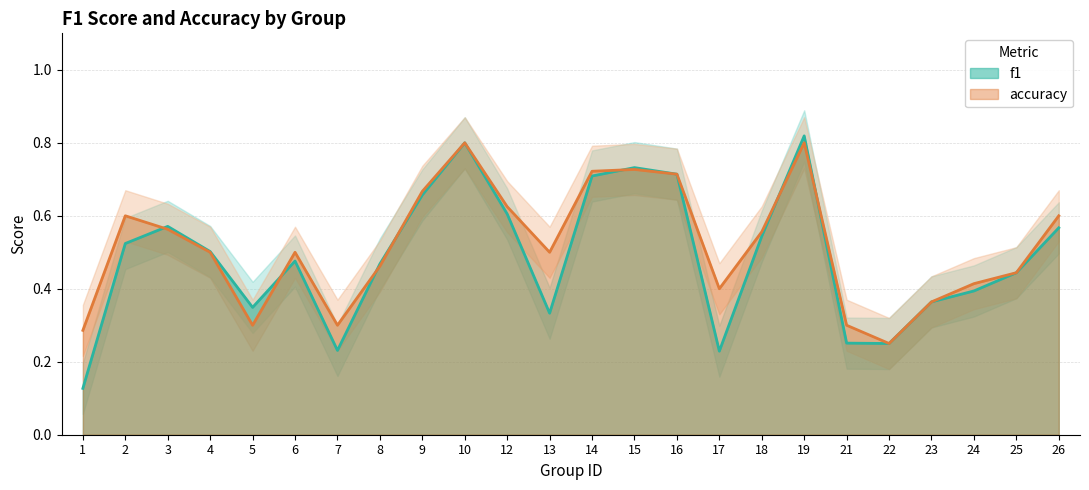

Reading left to right, transcribe all the data shown in this chart.

f1: 0.1	0.5	0.6	0.5	0.3	0.5	0.2	0.5	0.7	0.8	0.6	0.3	0.7	0.7	0.7	0.2	0.5	0.8	0.3	0.2	0.4	0.4	0.4	0.6
accuracy: 0.3	0.6	0.6	0.5	0.3	0.5	0.3	0.5	0.7	0.8	0.6	0.5	0.7	0.7	0.7	0.4	0.6	0.8	0.3	0.2	0.4	0.4	0.4	0.6